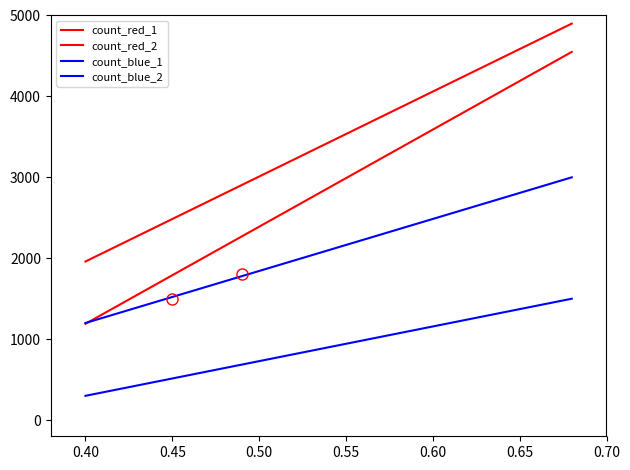

How many count_red_1 values are between 1960 and 4900?

2